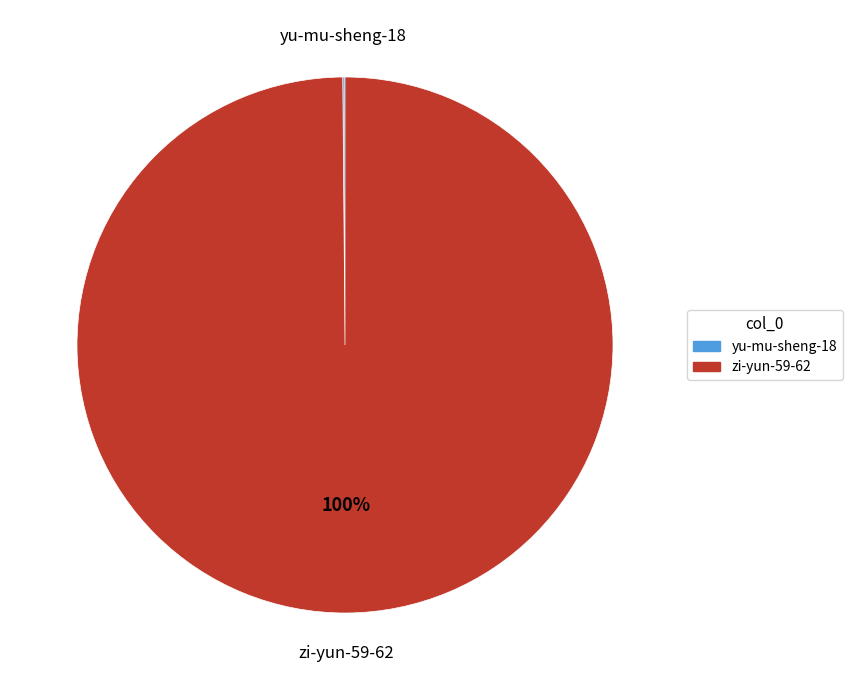

Which category has the biggest portion of the pie?

zi-yun-59-62